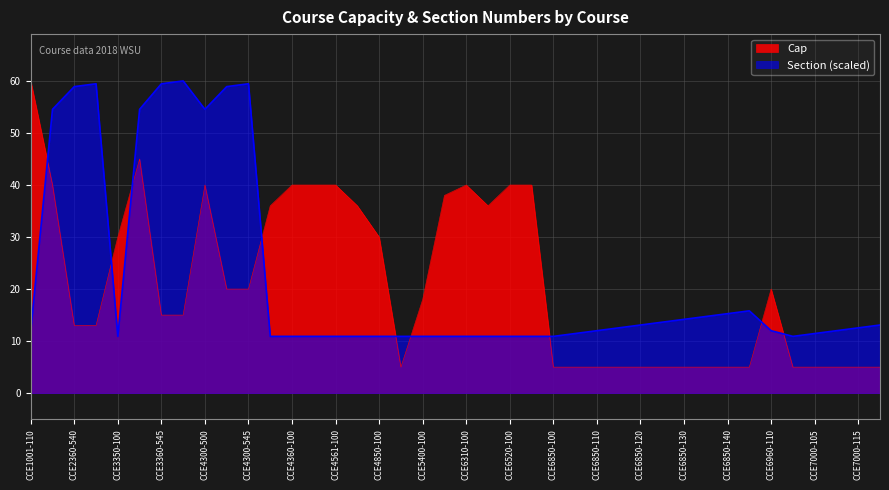

What is the sum of all Section values?

890.2